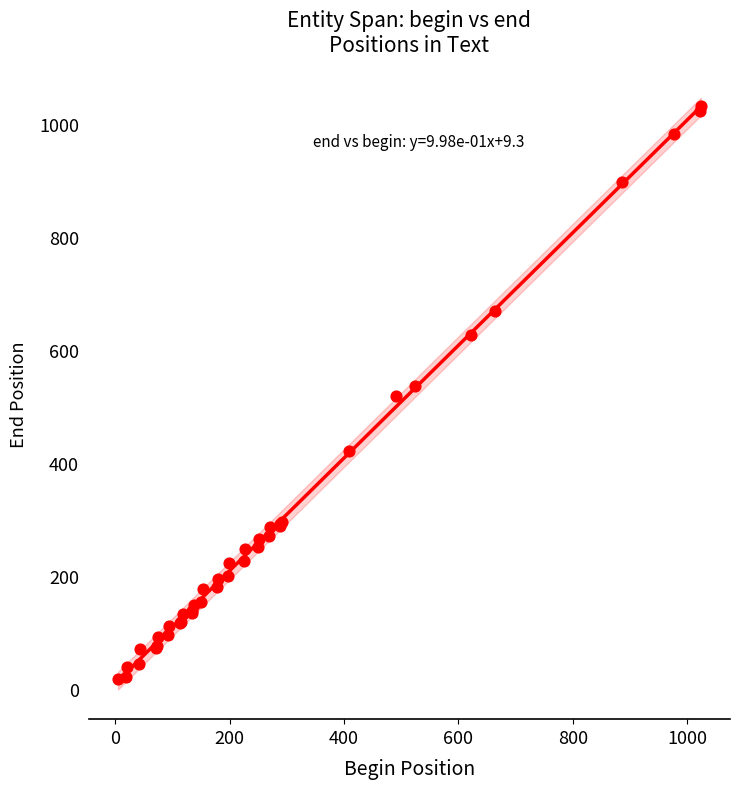

Approximately how many times larger is the value at 95 compared to 289?

0.4